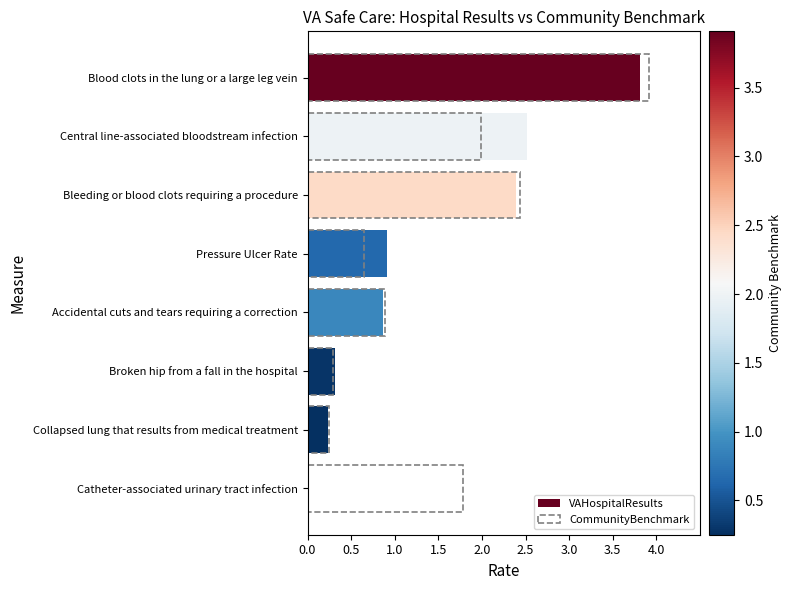

The VAHospitalResults series shows 4.0 at Central line-associated bloodstream infection. True or false?

False